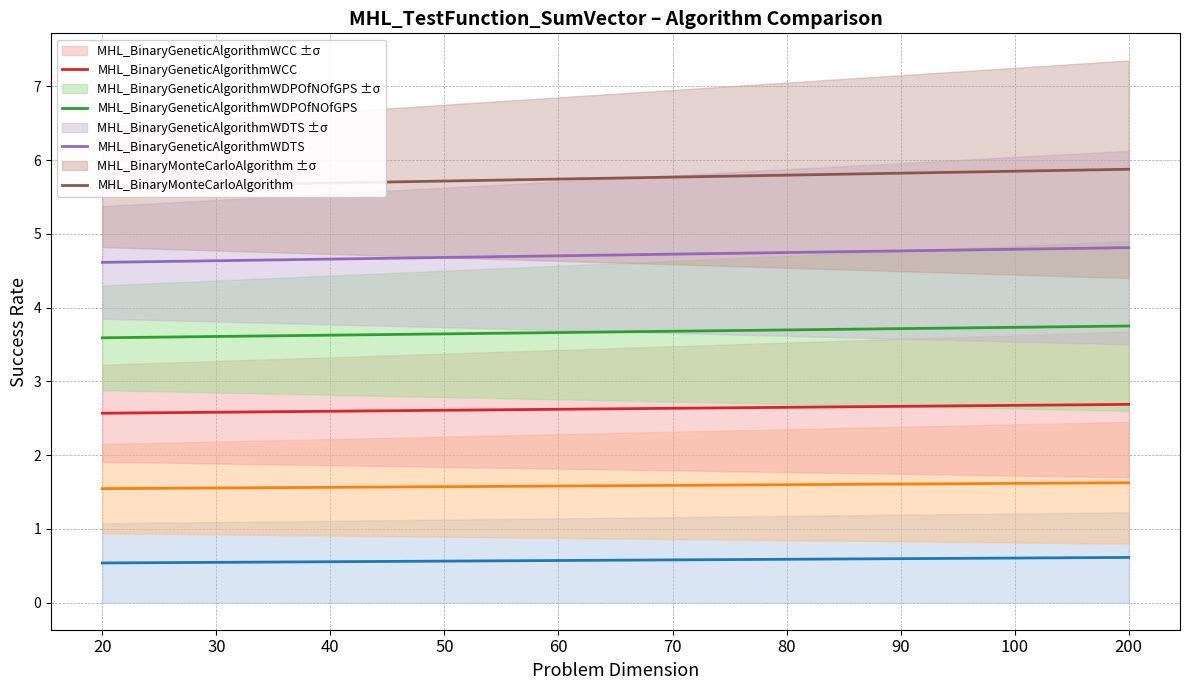

At which category is the sum across all series the highest?

200